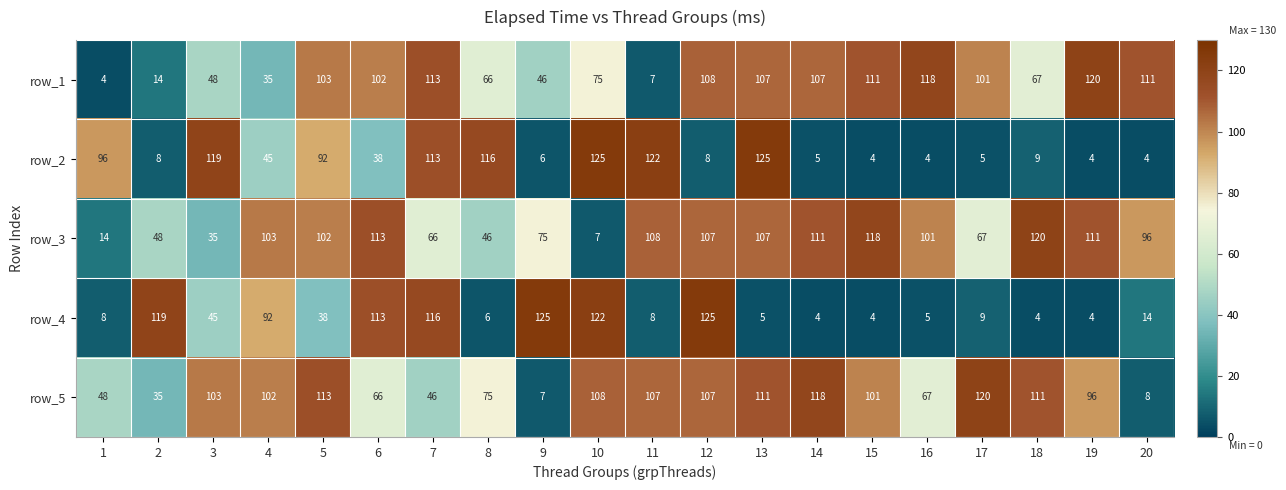

Between 4 and 20, which series saw the biggest shift?

row_5